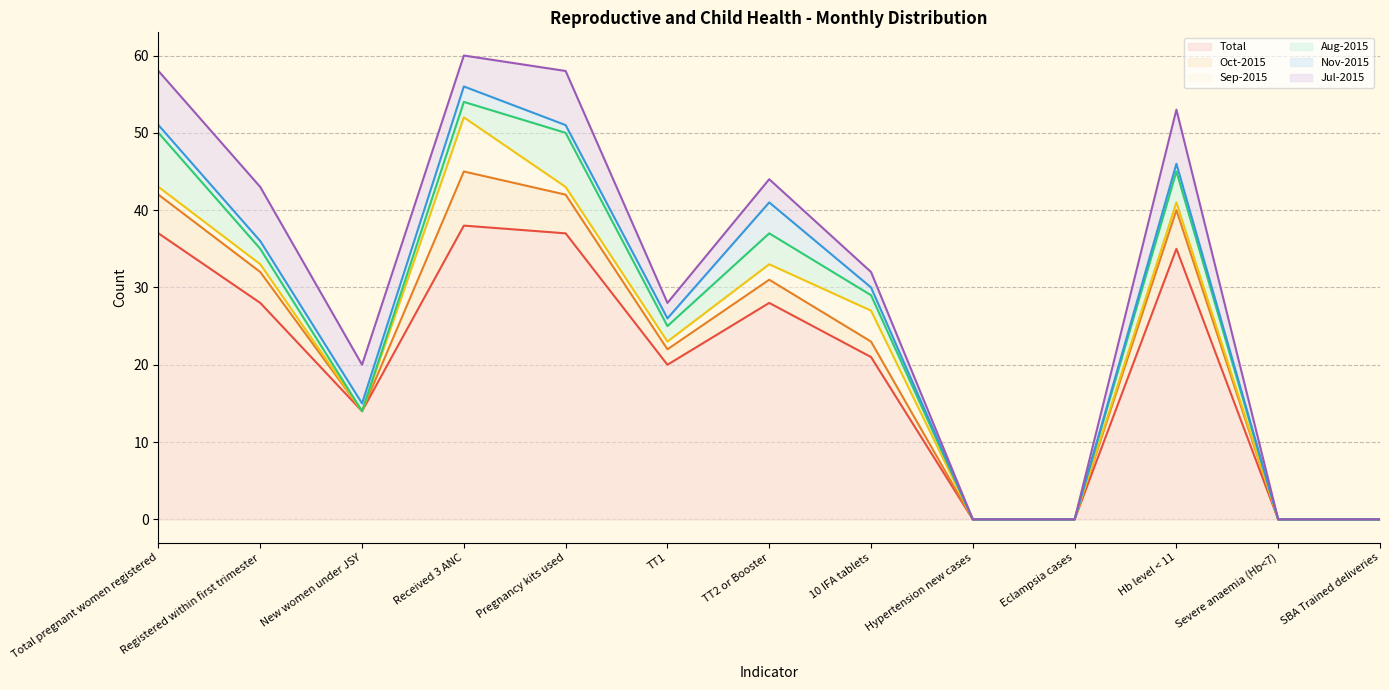

True or false: Total and Nov-2015 cross at least once.

False